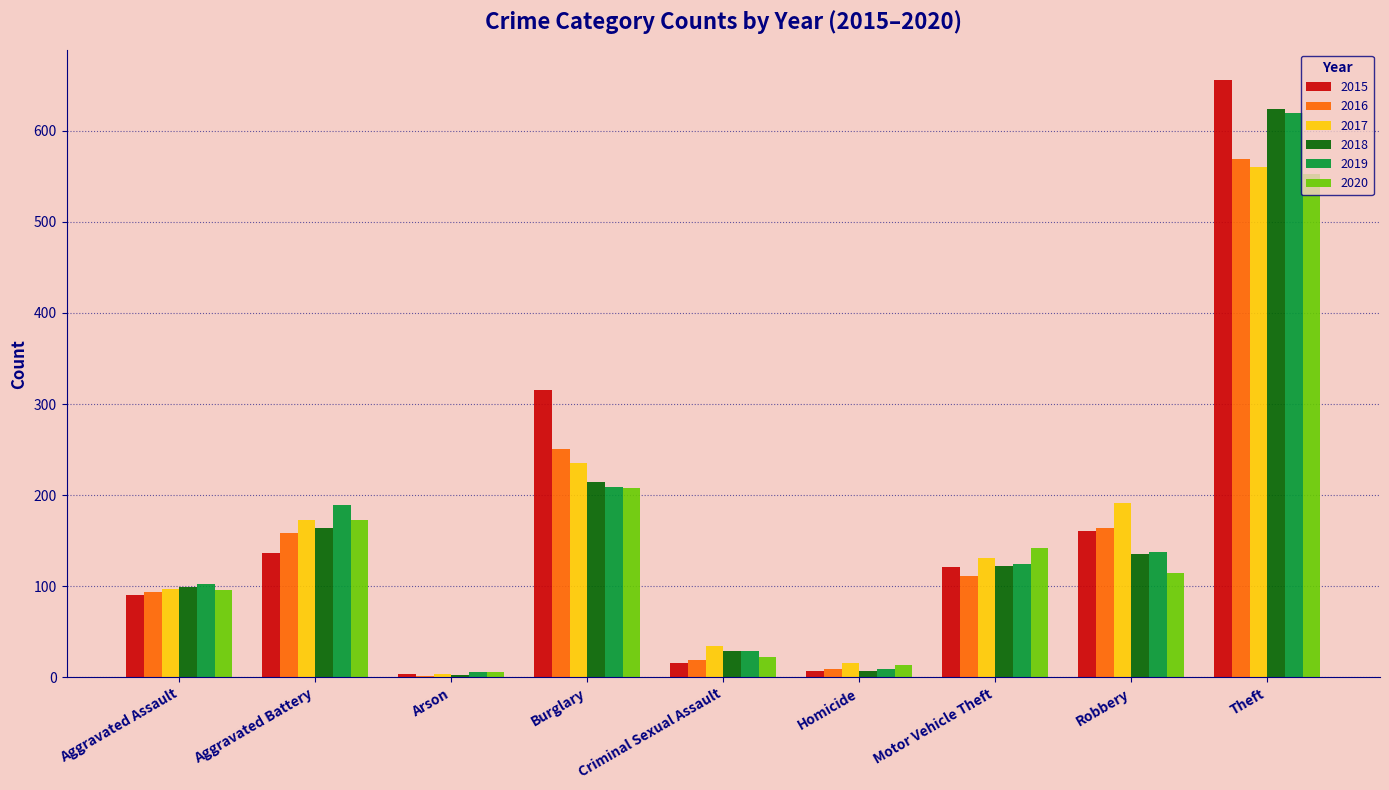

The value of 2015 at Robbery is 220. True or false?

False